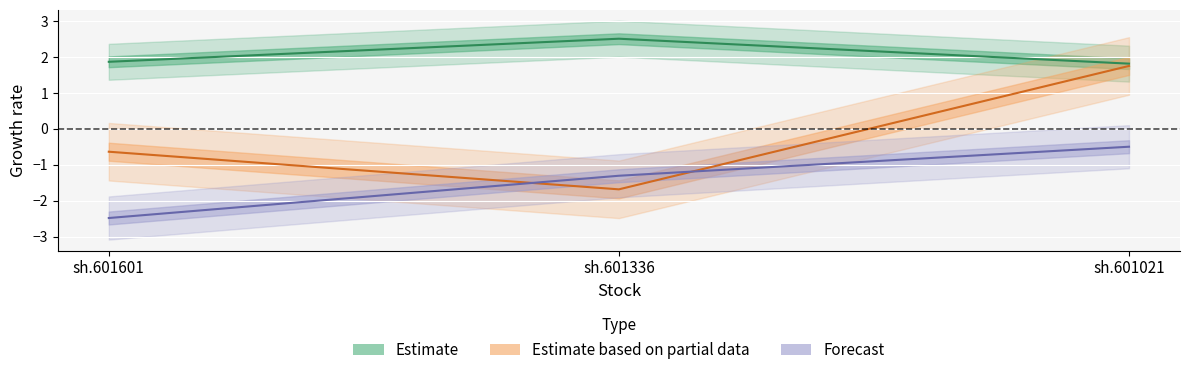

List the series in order of their peak value, highest first.

Estimate, Estimate based on partial data, Forecast